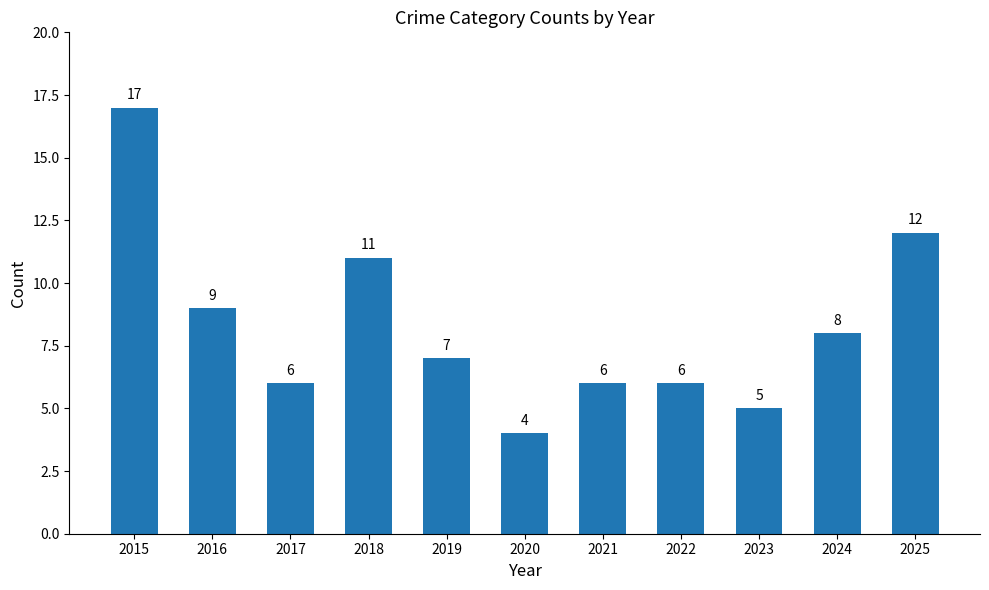

What is the greatest value displayed?

17